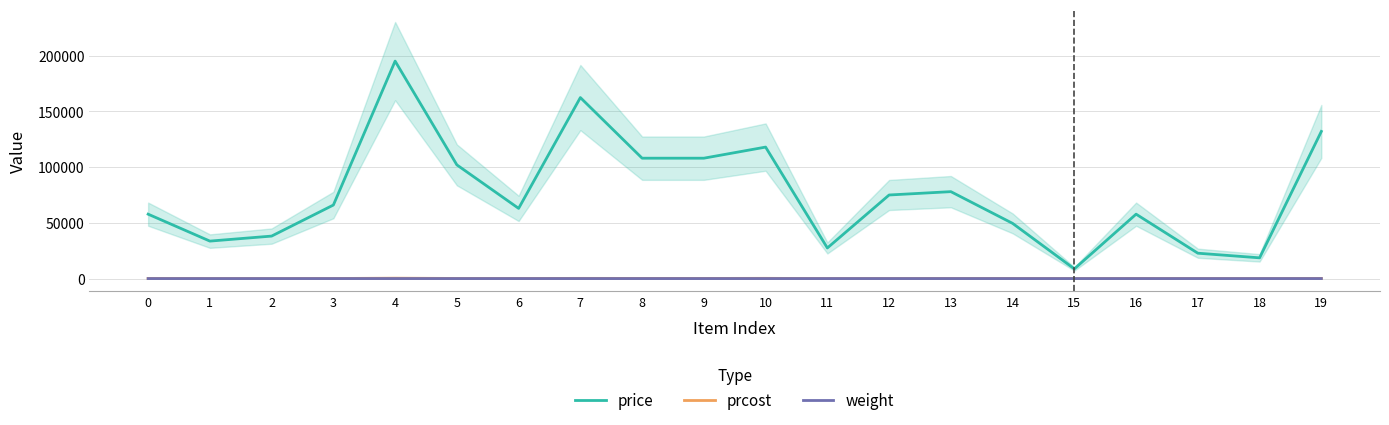

Which series has the widest spread of values?

price